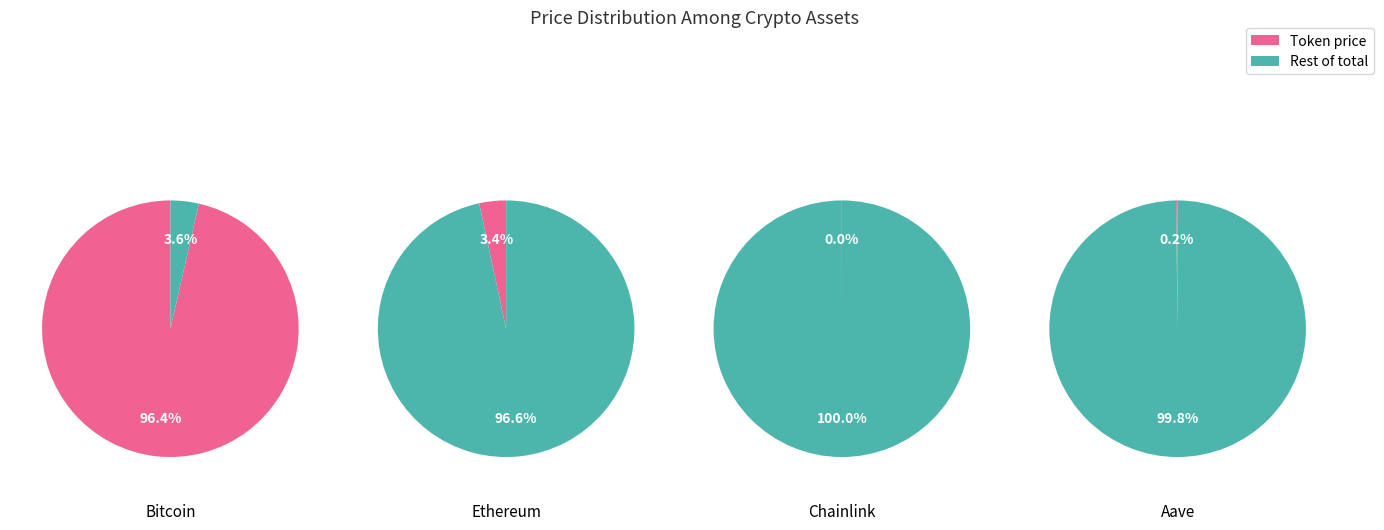

Which slice is the largest?

Bitcoin